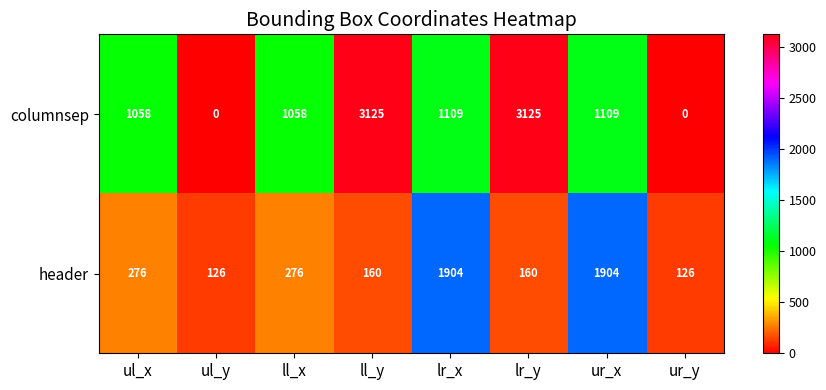

How many series are shown in this chart?

2